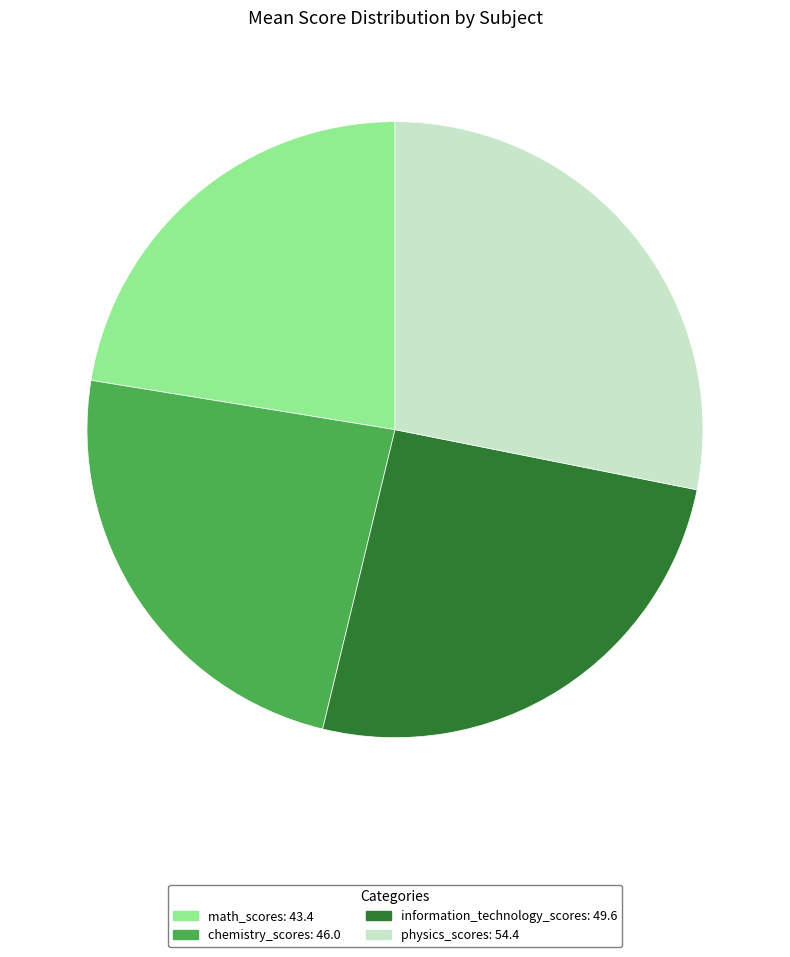

Is there a majority slice in this chart?

No